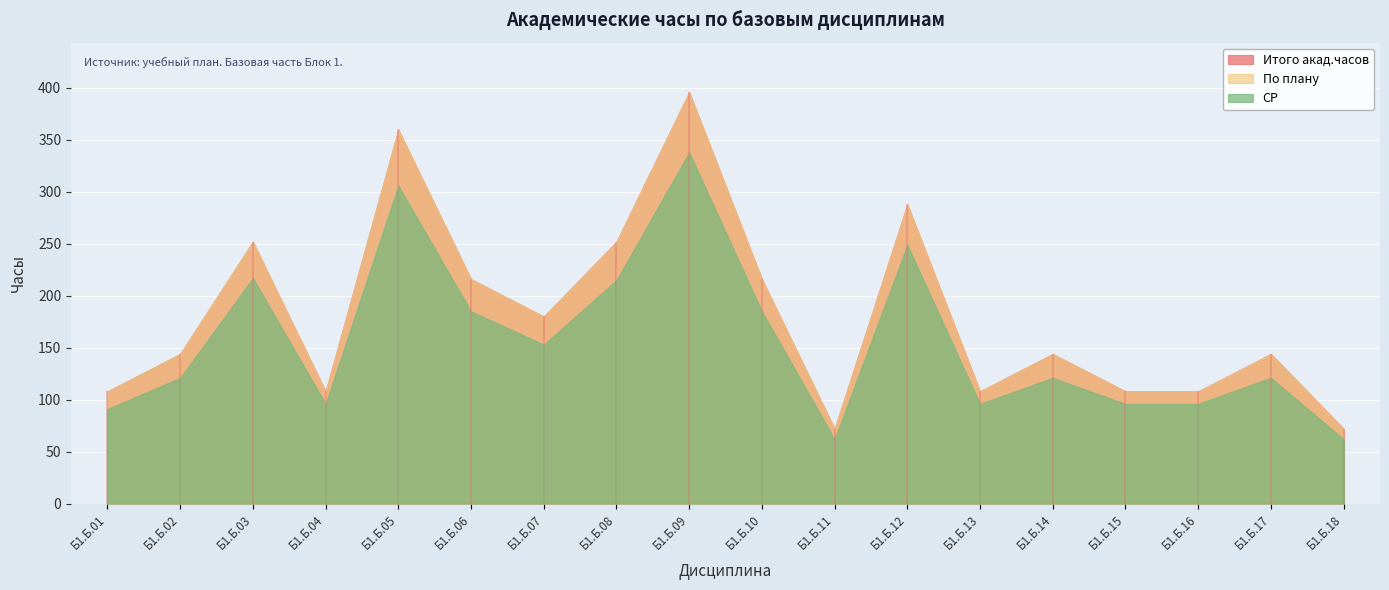

List the labels in order of По плану value, largest first.

Б1.Б.09, Б1.Б.05, Б1.Б.12, Б1.Б.03, Б1.Б.08, Б1.Б.06, Б1.Б.10, Б1.Б.07, Б1.Б.02, Б1.Б.14, Б1.Б.17, Б1.Б.01, Б1.Б.04, Б1.Б.13, Б1.Б.15, Б1.Б.16, Б1.Б.11, Б1.Б.18